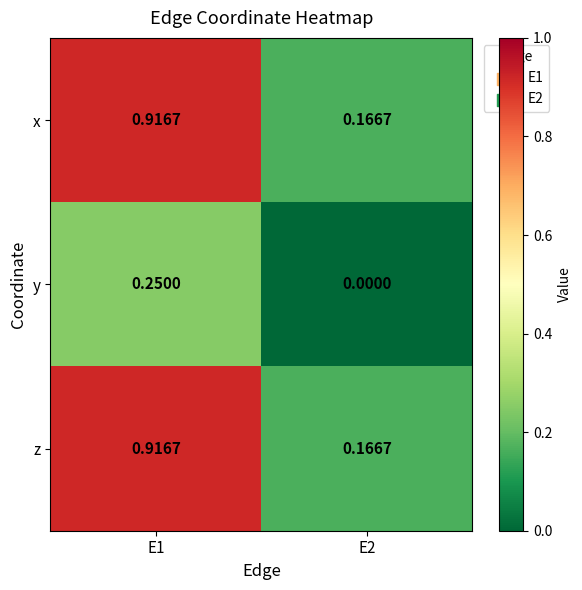

Is the value of x at E1 greater than the value of y at E1?

Yes